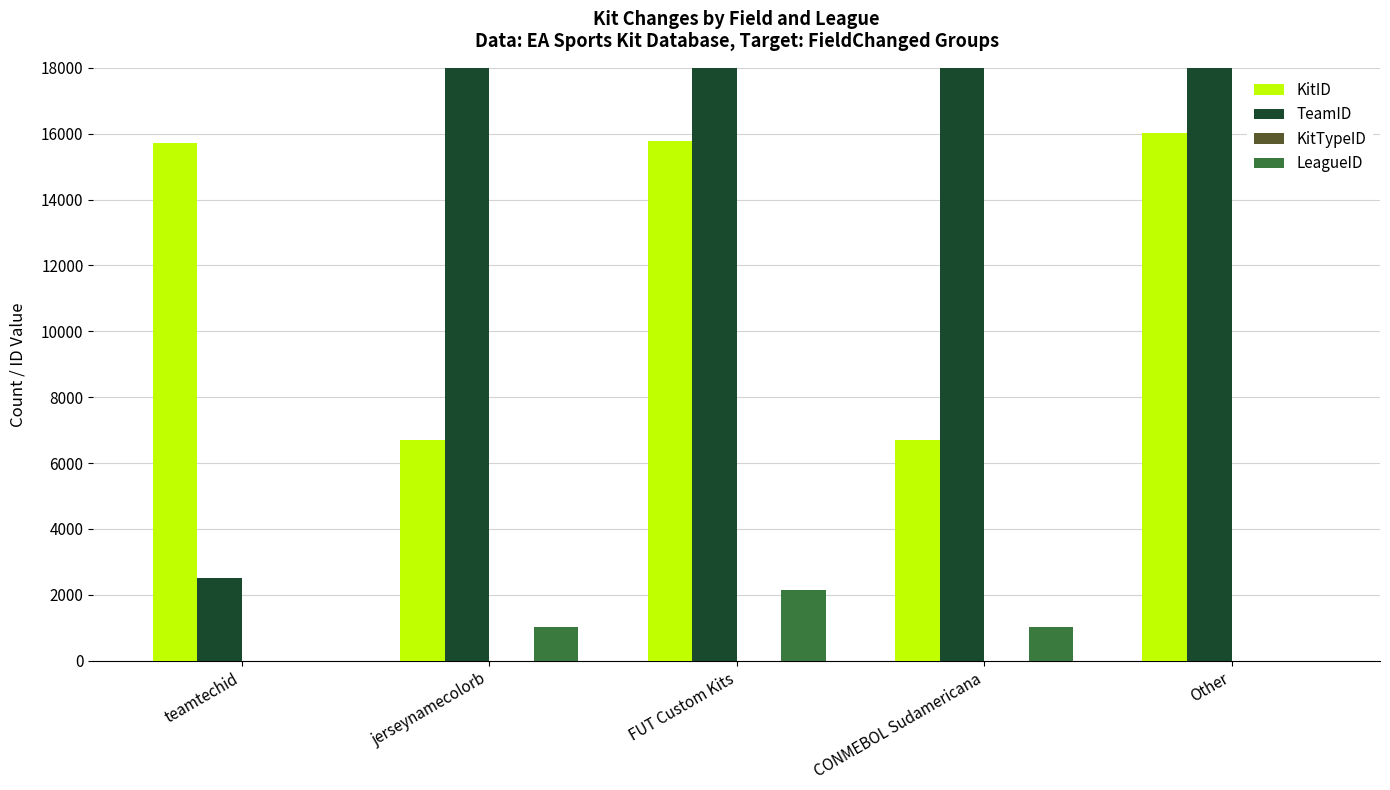

What value does the TeamID series have at FUT Custom Kits, to the nearest 100?

114400